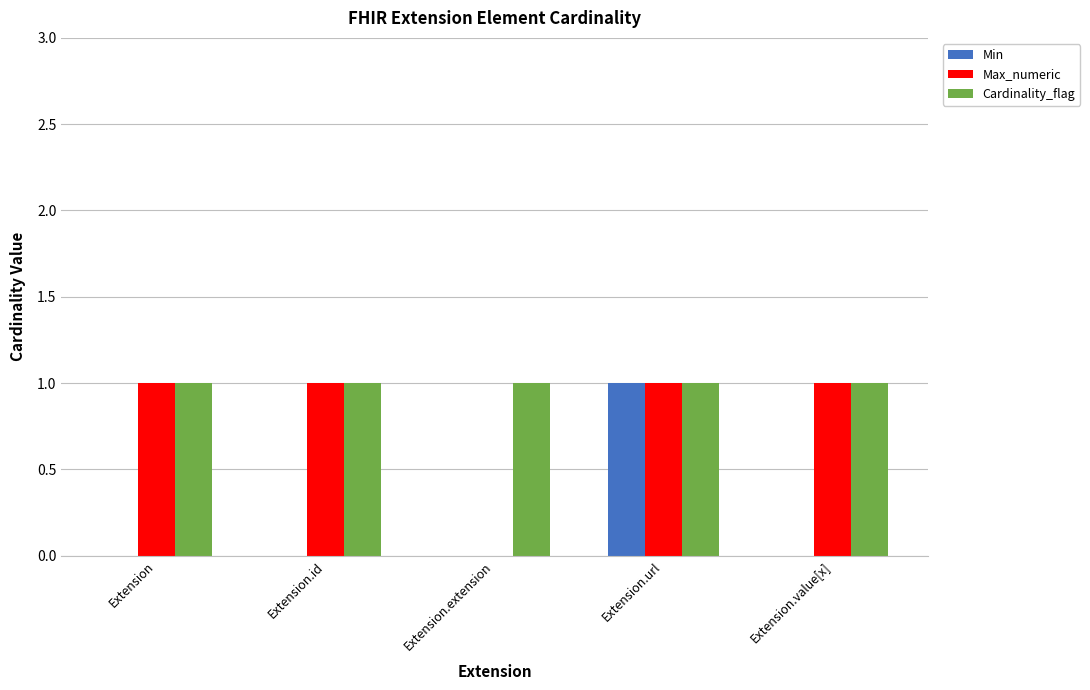

Are the bars horizontal?

No